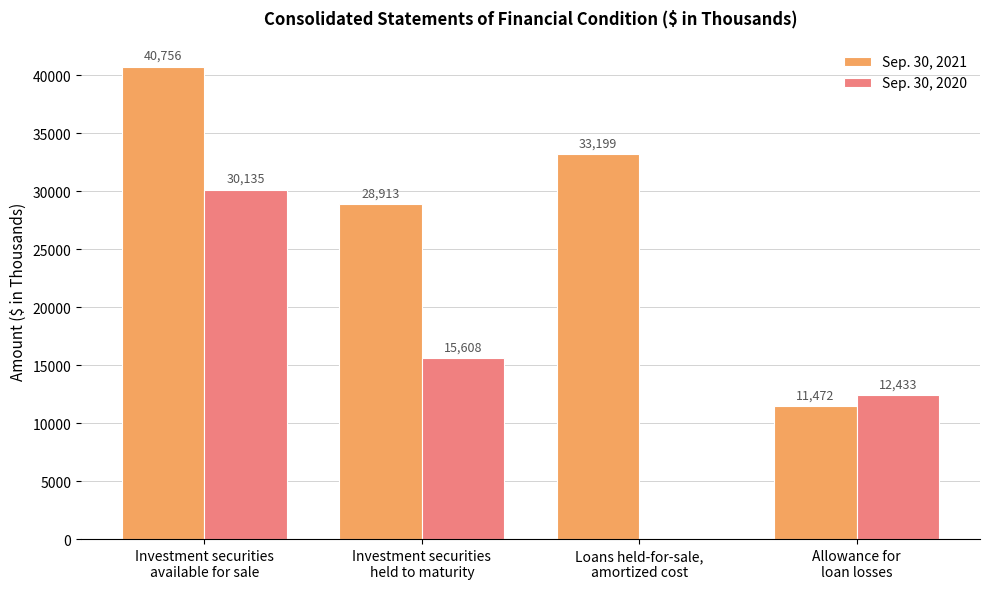

Reading left to right, list all the values displayed in this chart.

Sep. 30, 2021: 40756	28913	33199	11472
Sep. 30, 2020: 30135	15608	0	12433